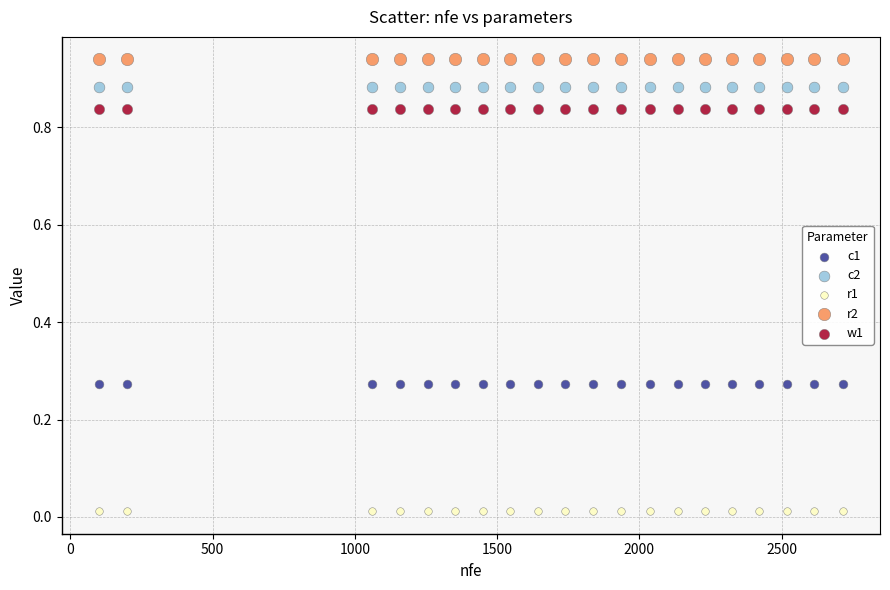

Which series reaches the maximum Y coordinate?

r2